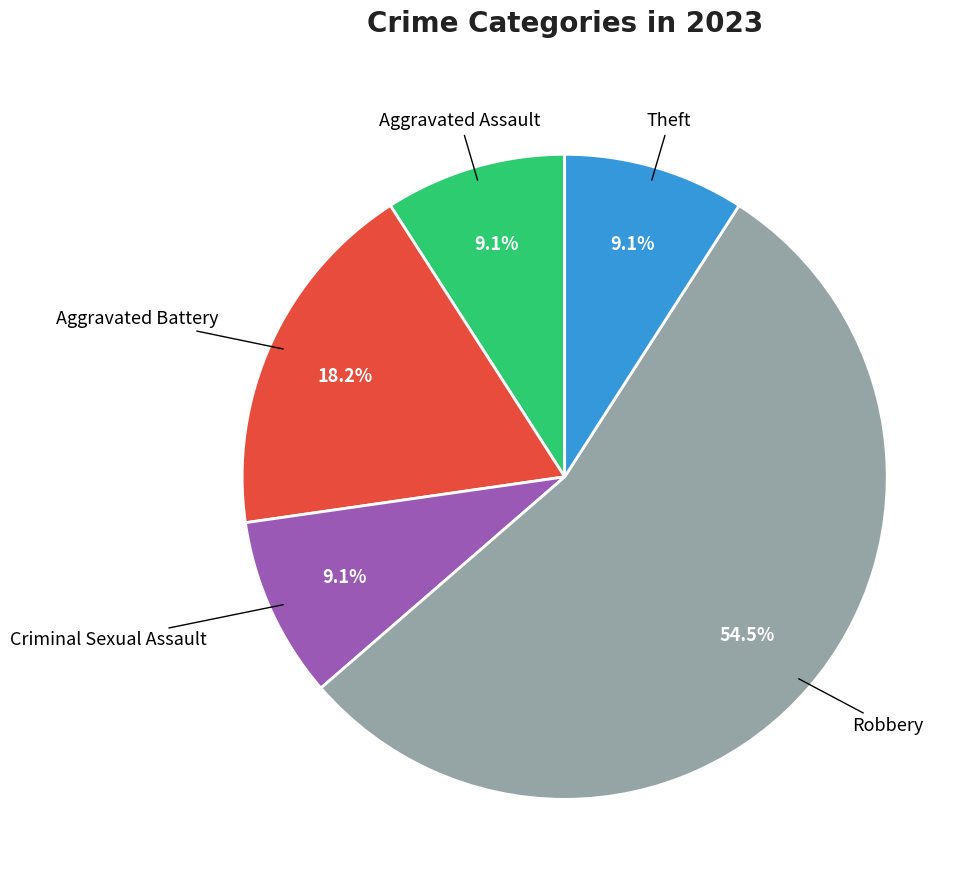

Is there any slice that represents more than half of the pie?

Yes